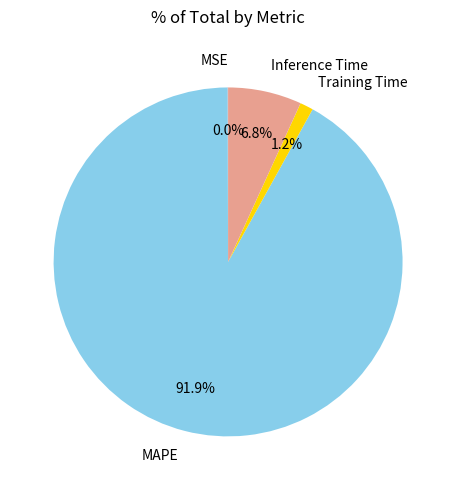

Approximately how many times larger is the value at MAPE compared to Inference Time?

13.5